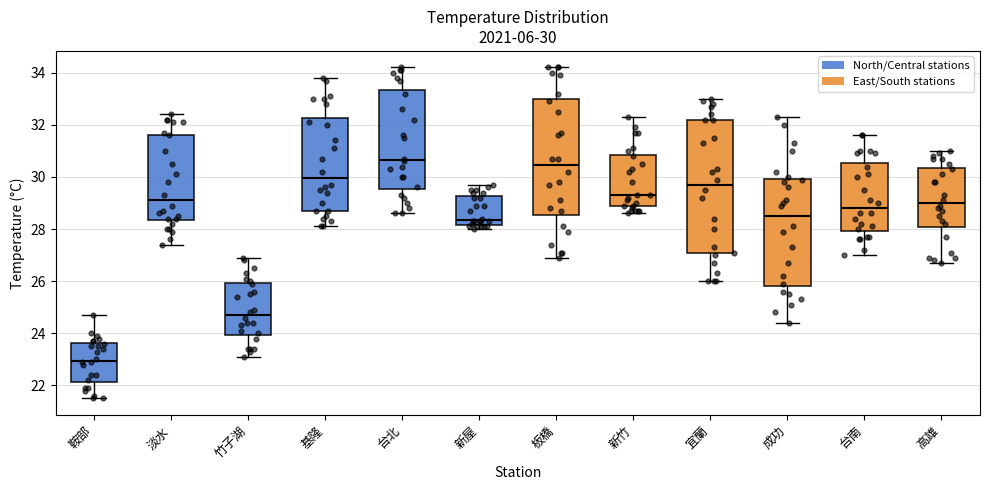

Which box is the tallest, from its lower edge to its upper edge?

宜蘭